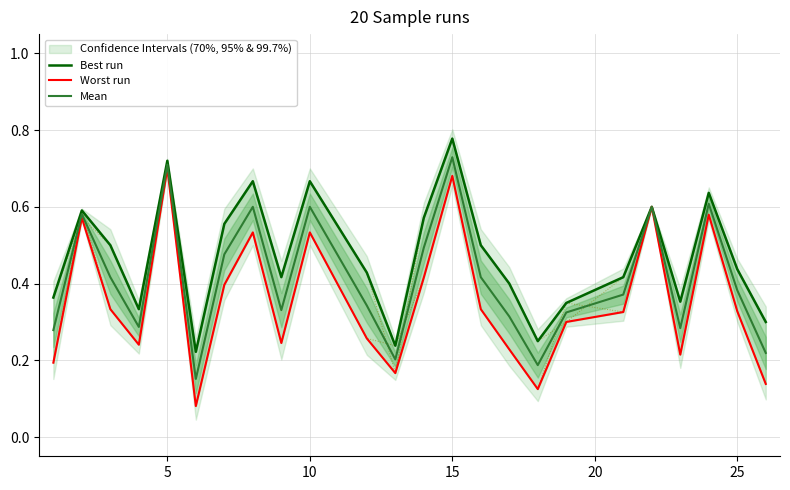

True or false: Worst run and Mean cross at least once.

False